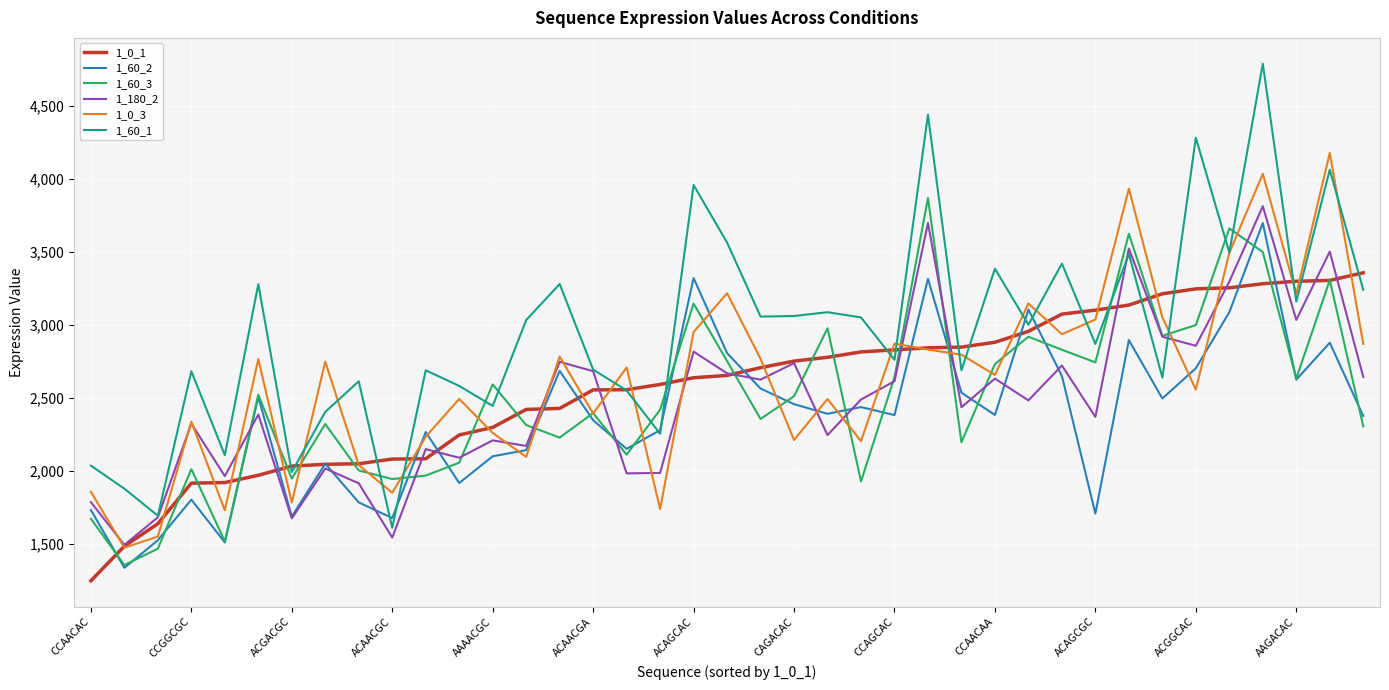

What is the maximum value shown in the chart?

4787